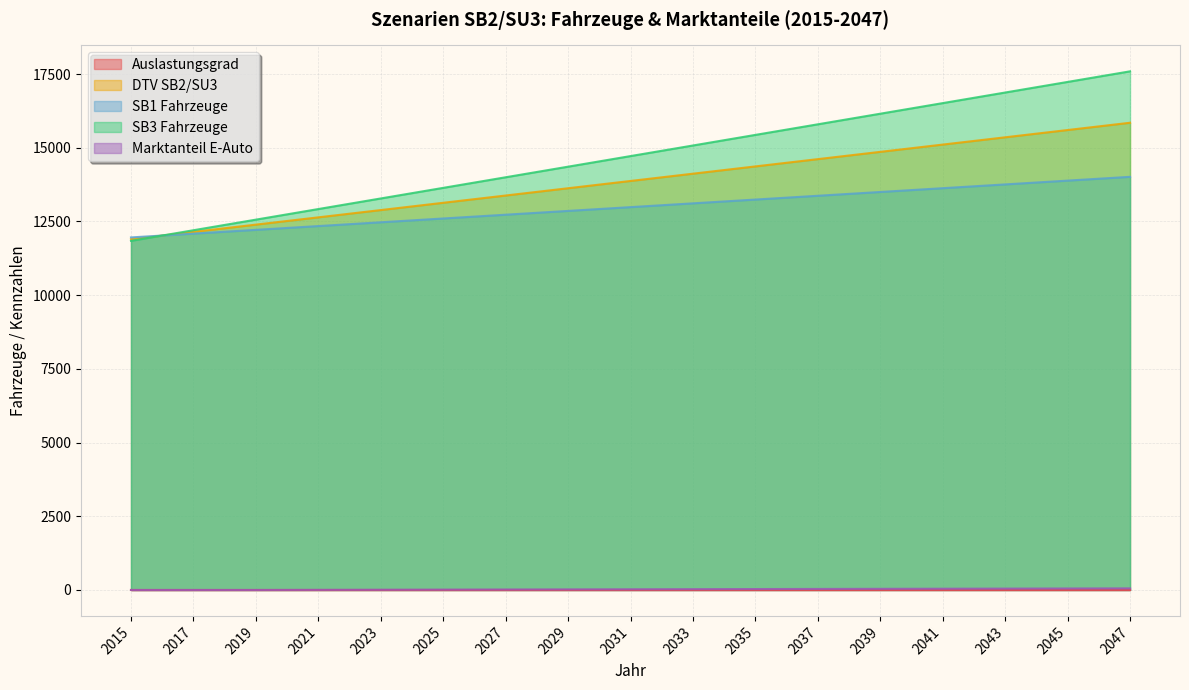

How many lines are shown in the chart?

5